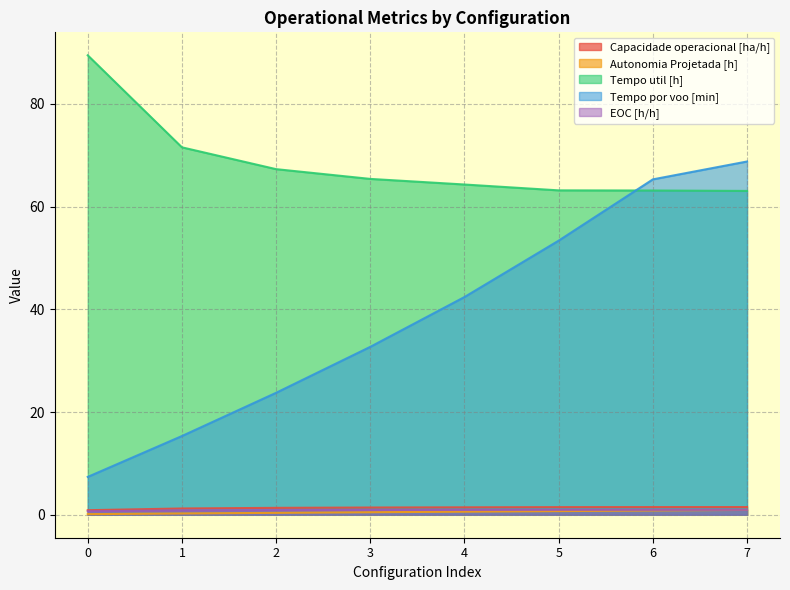

True or false: Capacidade operacional [ha/h] has a value of 0.9 at 0.

True